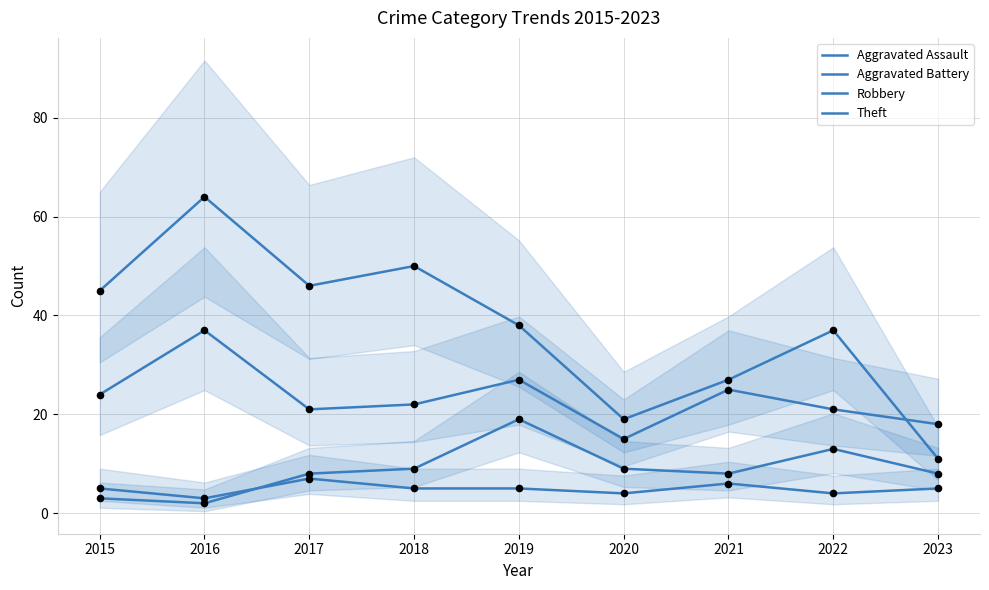

Is the value of Theft at 2019 greater than the value of Aggravated Battery at 2023?

Yes